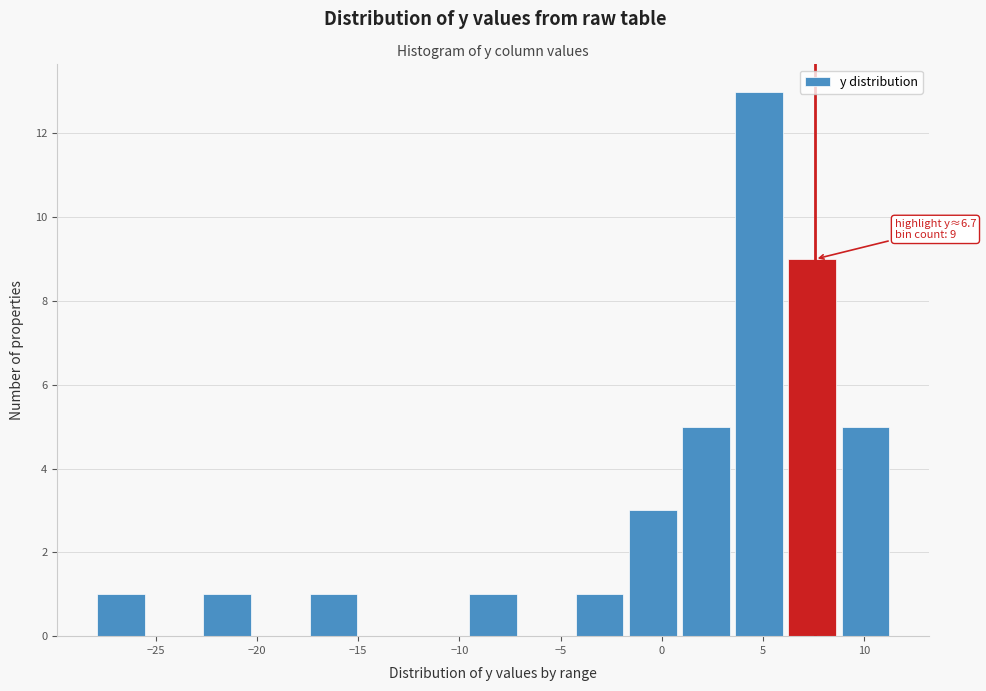

Over which range of the x-axis is the bar tallest?

3.5 to 6.0